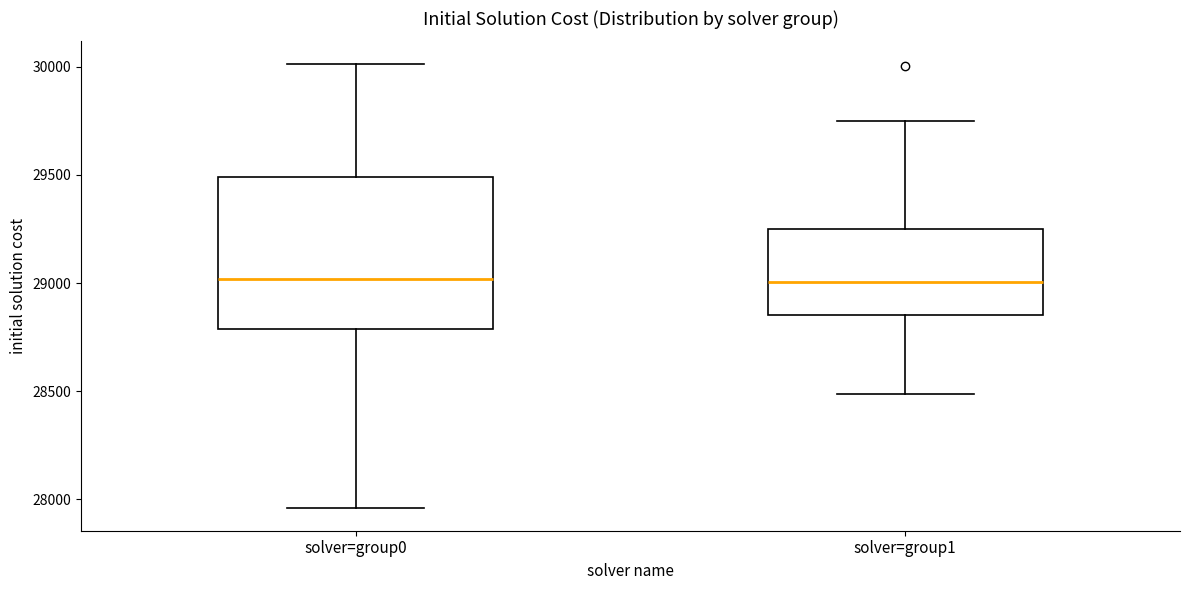

Reading left to right, transcribe this box plot: for each box, give where its median line is, the range the box spans, and where its two whiskers end, as read against the y-axis. The values are not printed on the chart, so give them approximately, as read against the axis.

solver=group0: median 29000, box 28800 to 29500, whiskers 27950 to 30000
solver=group1: median 29000, box 28850 to 29250, whiskers 28500 to 29750